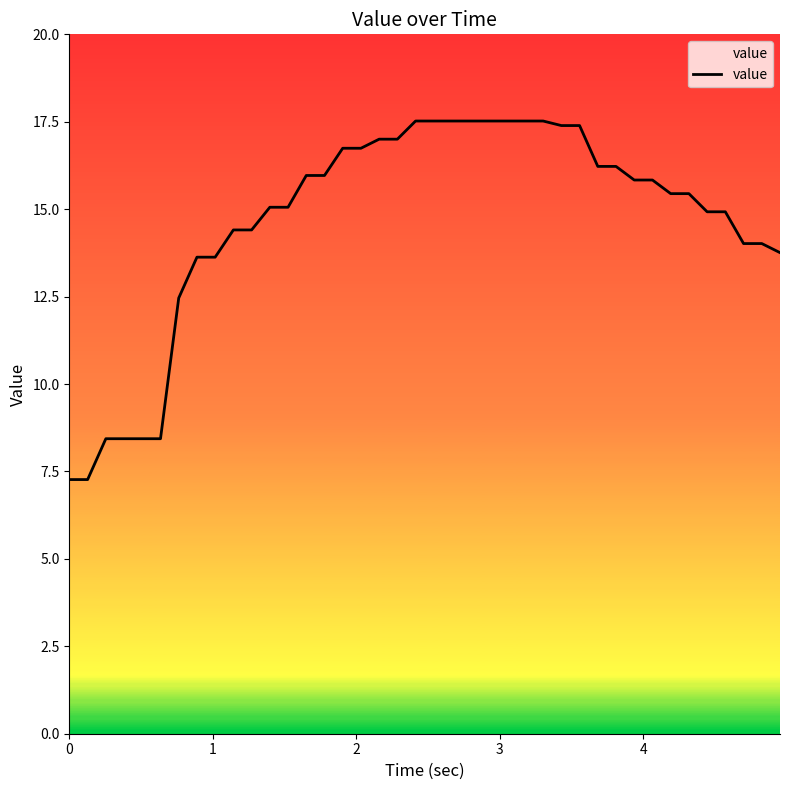

Is it true that the value at 37 is 21.1?

False